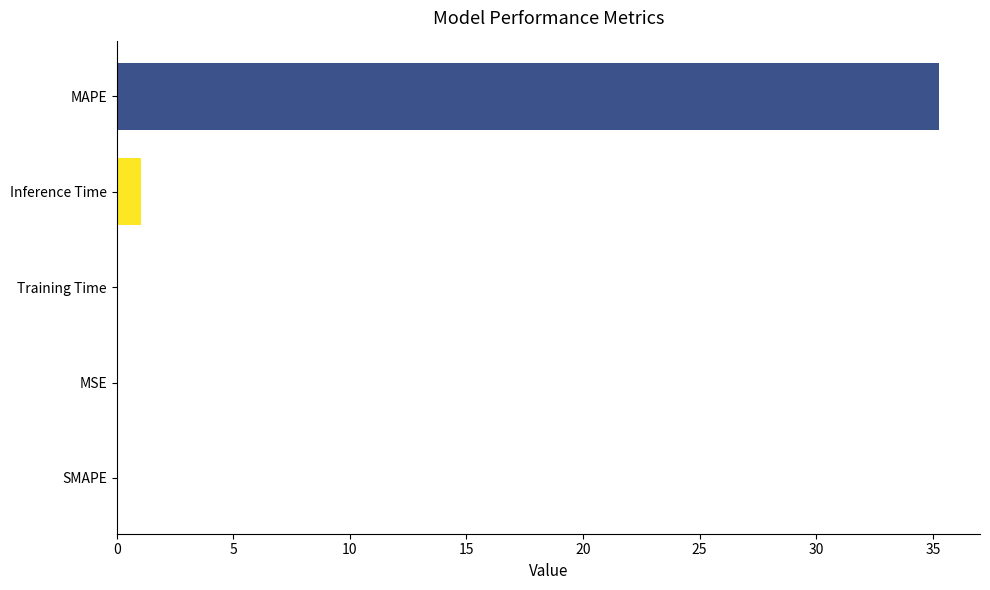

How many categories are shown in the chart?

5